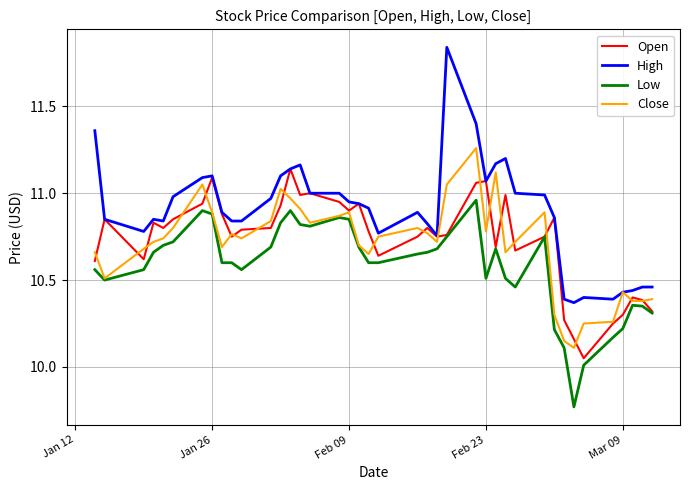

Which series has the largest total across all categories?

High